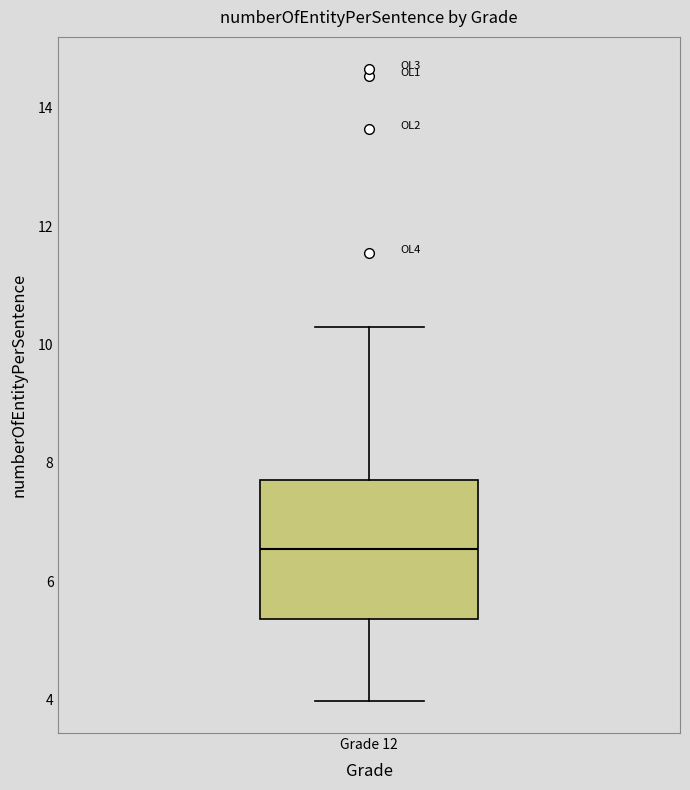

Read this box plot against the y-axis: the position of the median line, the range covered by the box, and the ends of both whiskers. The values are not printed on the chart, so give them approximately, as read against the axis.

median 6.6, box 5.4 to 7.8, whiskers 4.0 to 10.4